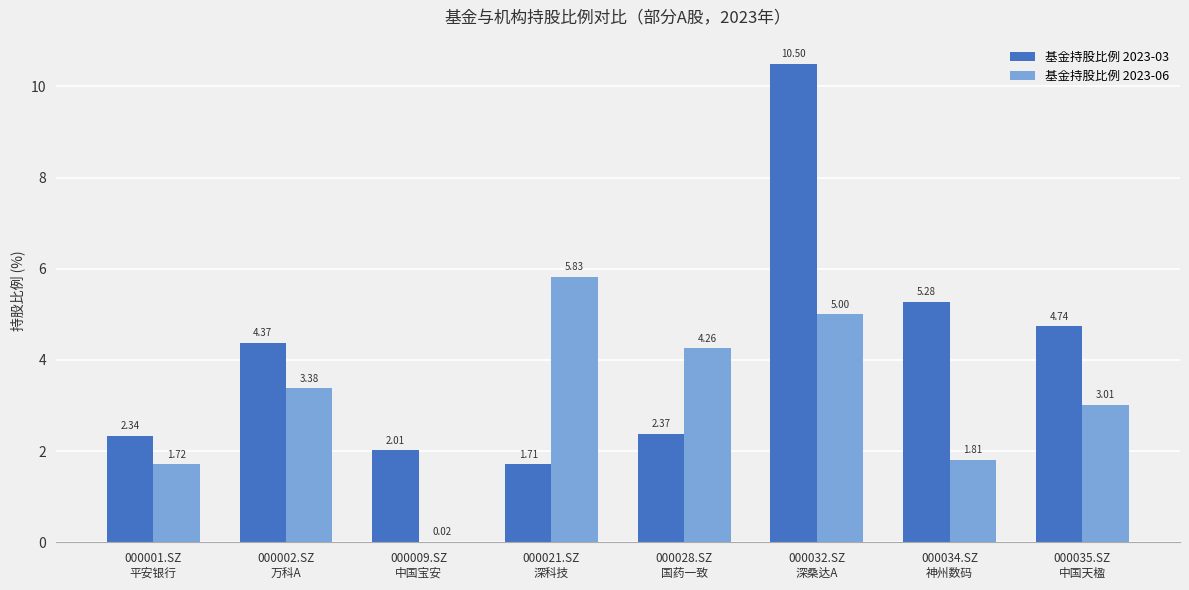

What is the sum of all 基金持股比例 2023-03 values?

33.3